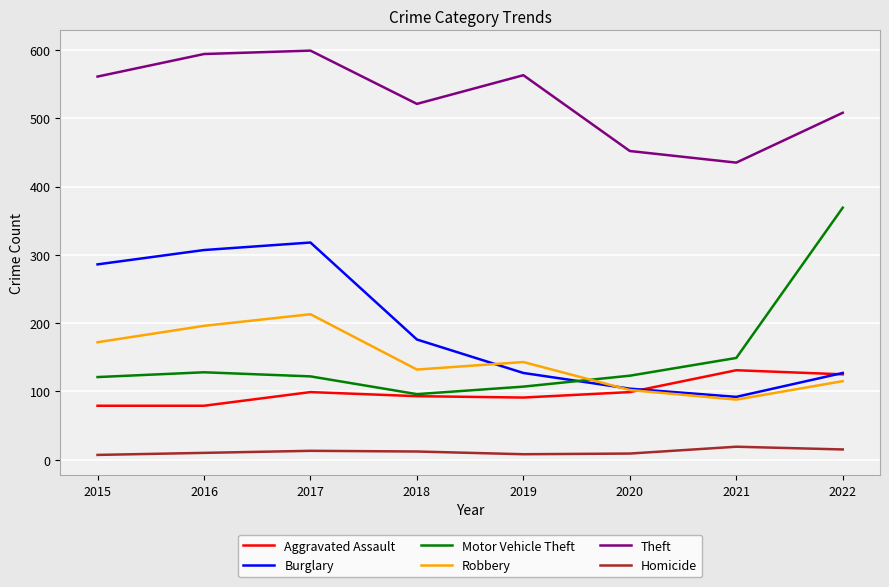

Which series changed the most between 2016 and 2020?

Burglary